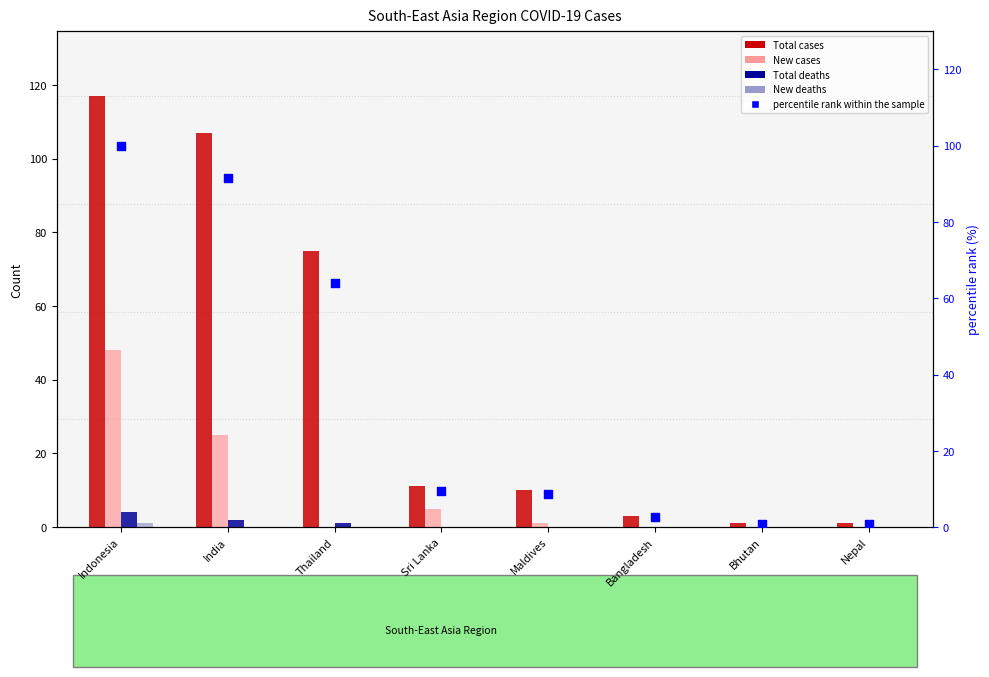

Which series has the largest total across all categories?

Total cases